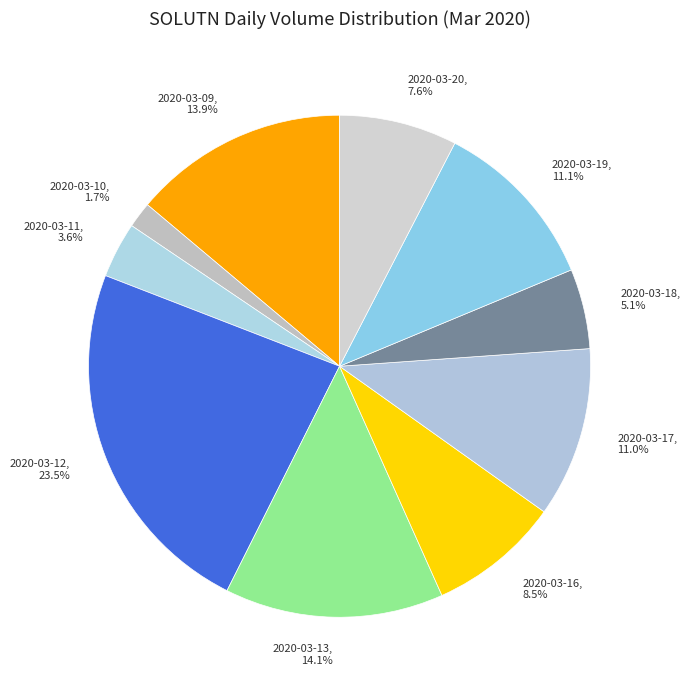

What is the largest slice in the pie chart?

2020-03-12